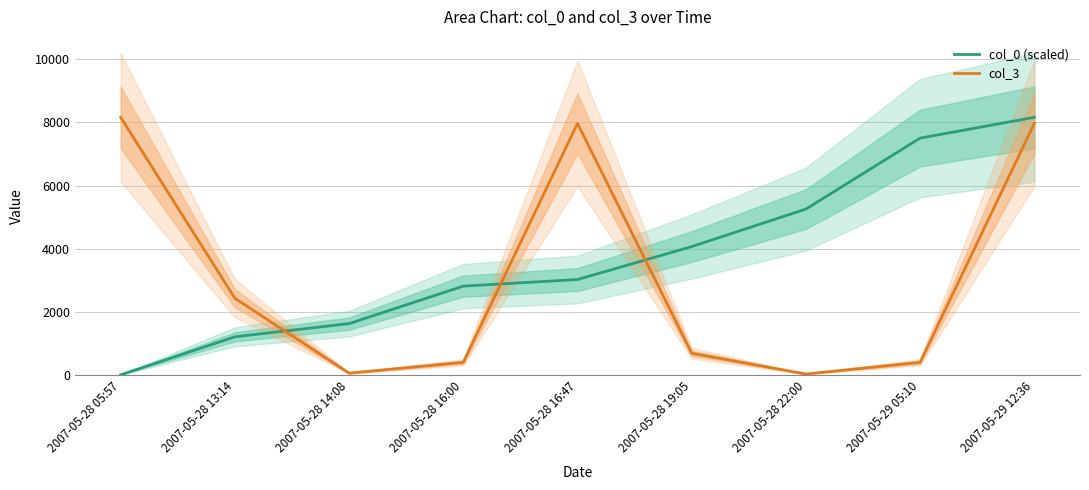

What are all the series names shown in the legend?

col_0 (scaled), col_3